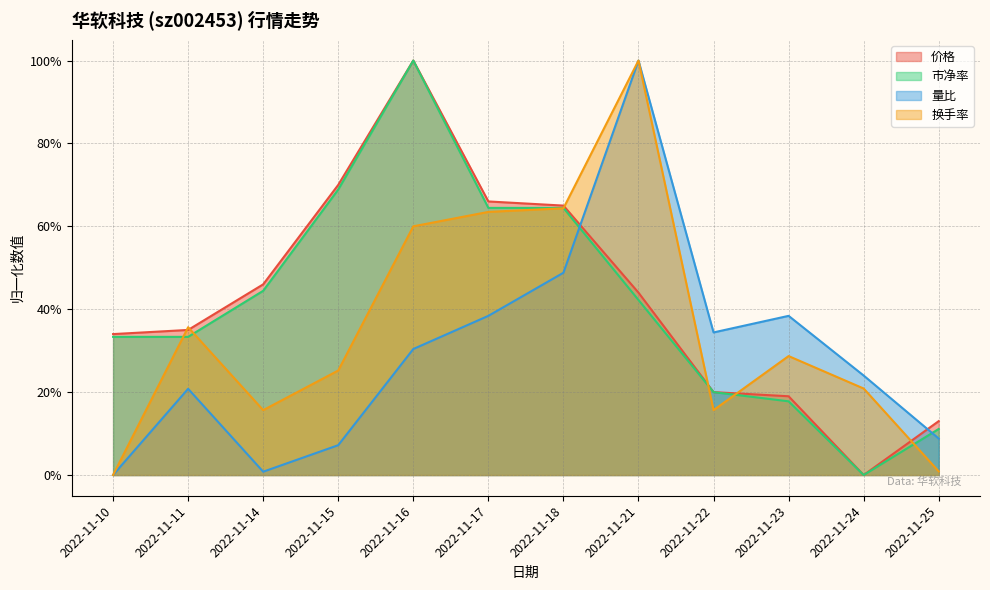

Which series has the largest total across all categories?

价格